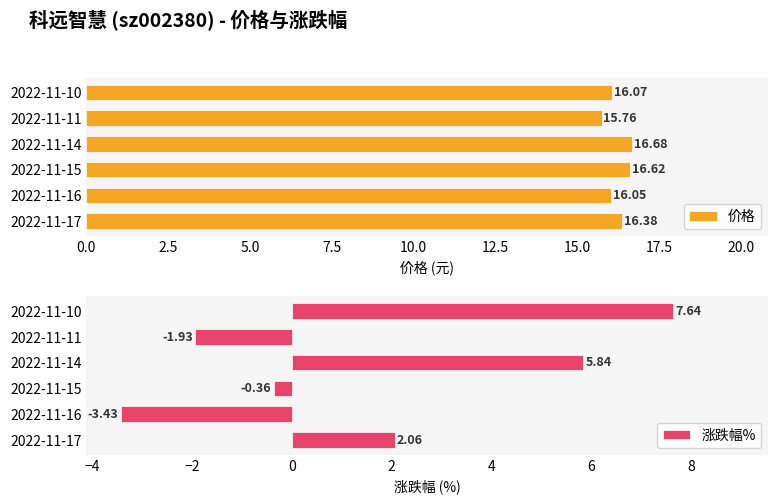

List the labels in order of 价格 value, smallest first.

2022-11-11, 2022-11-16, 2022-11-10, 2022-11-17, 2022-11-15, 2022-11-14